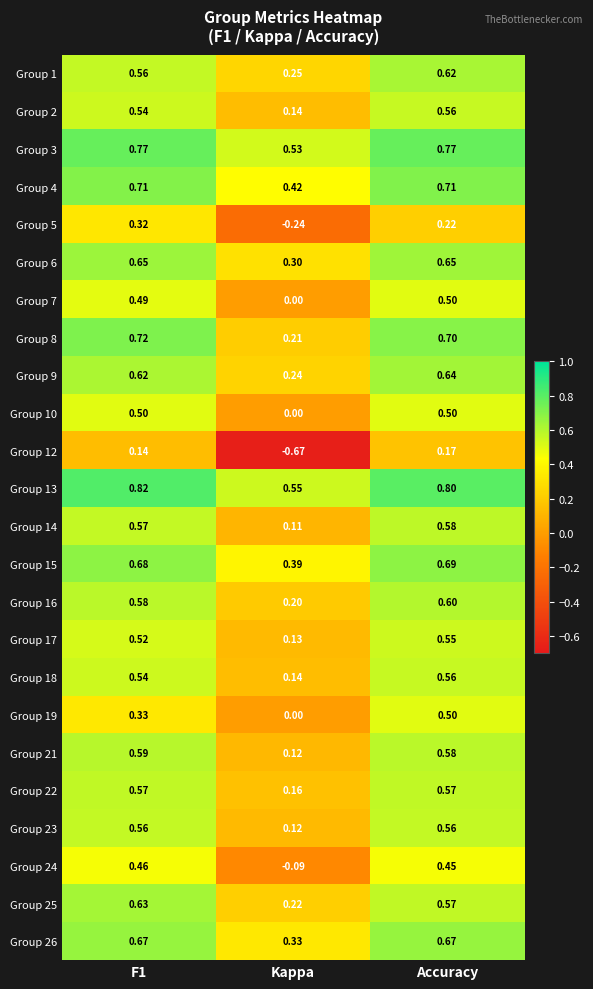

Where is Group 18 nearest to the value 0?

Kappa